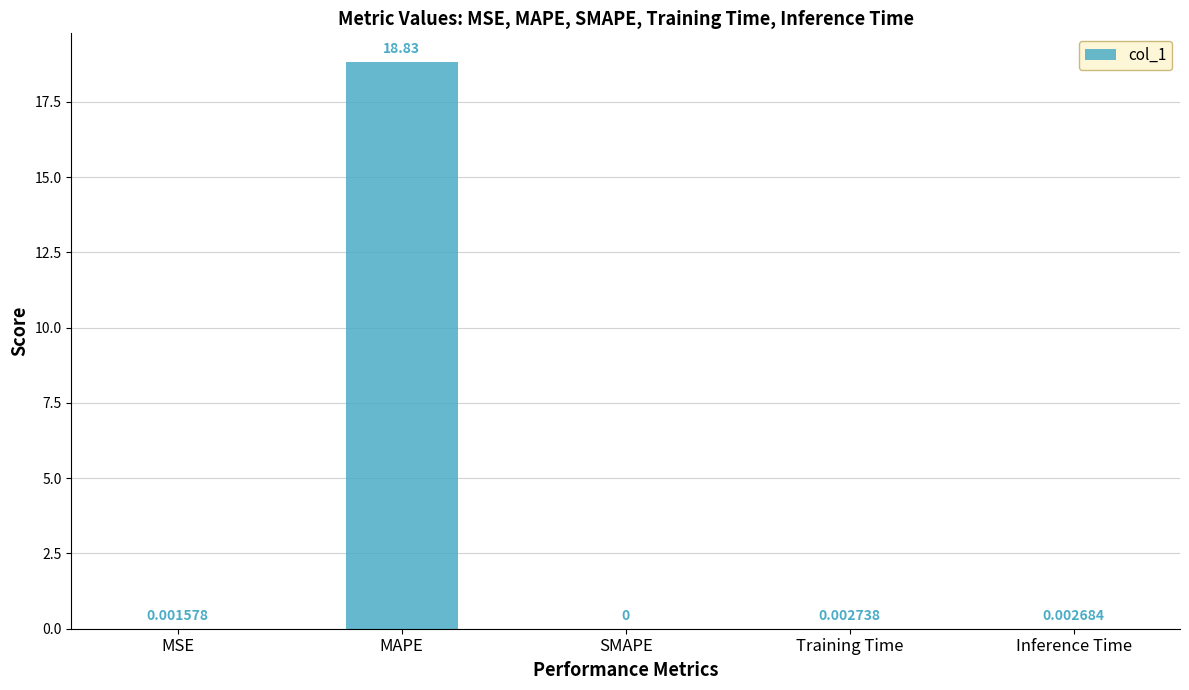

Which category has the highest value across all series?

MAPE